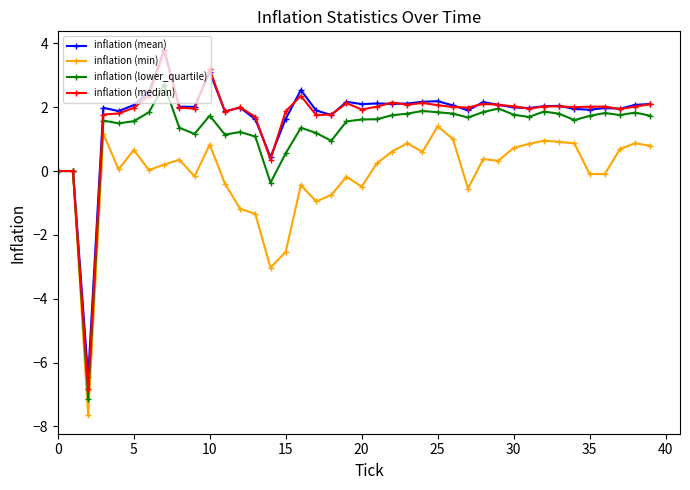

Which series has the widest spread of values?

inflation (median)